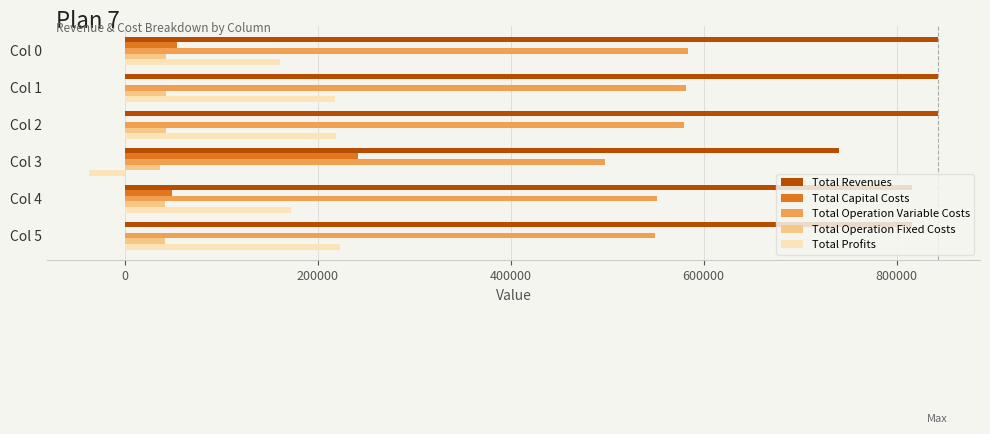

What is the sum of all Total Operation Variable Costs values?

3343829.9